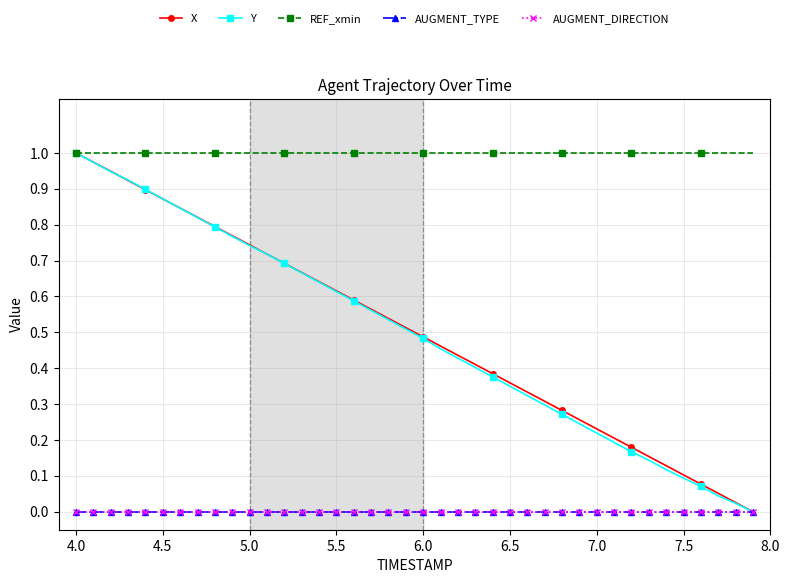

Is this an area chart (filled region under the line)?

No